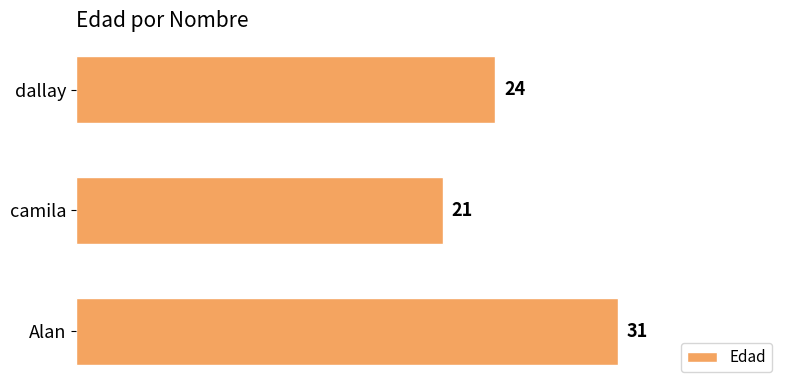

What is the change in value from dallay to camila?

-3